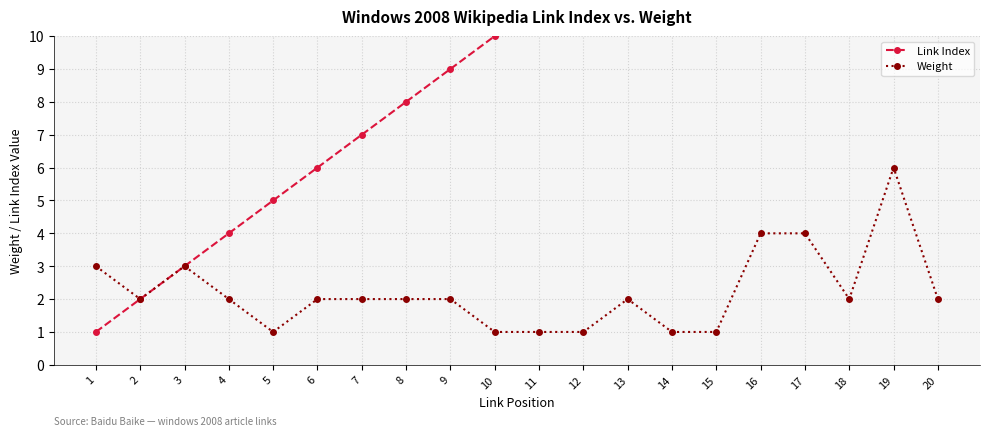

Which series has the largest total across all categories?

Link Index